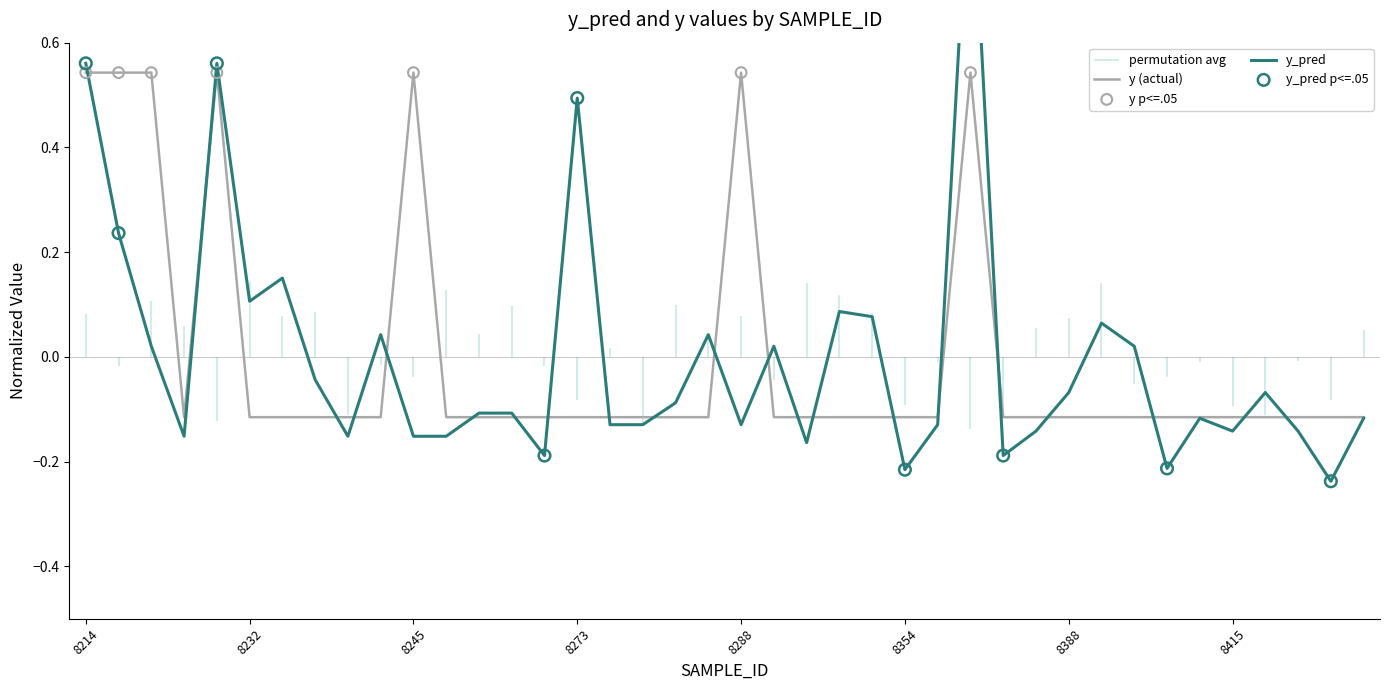

At which category is the sum across all series the highest?

8359